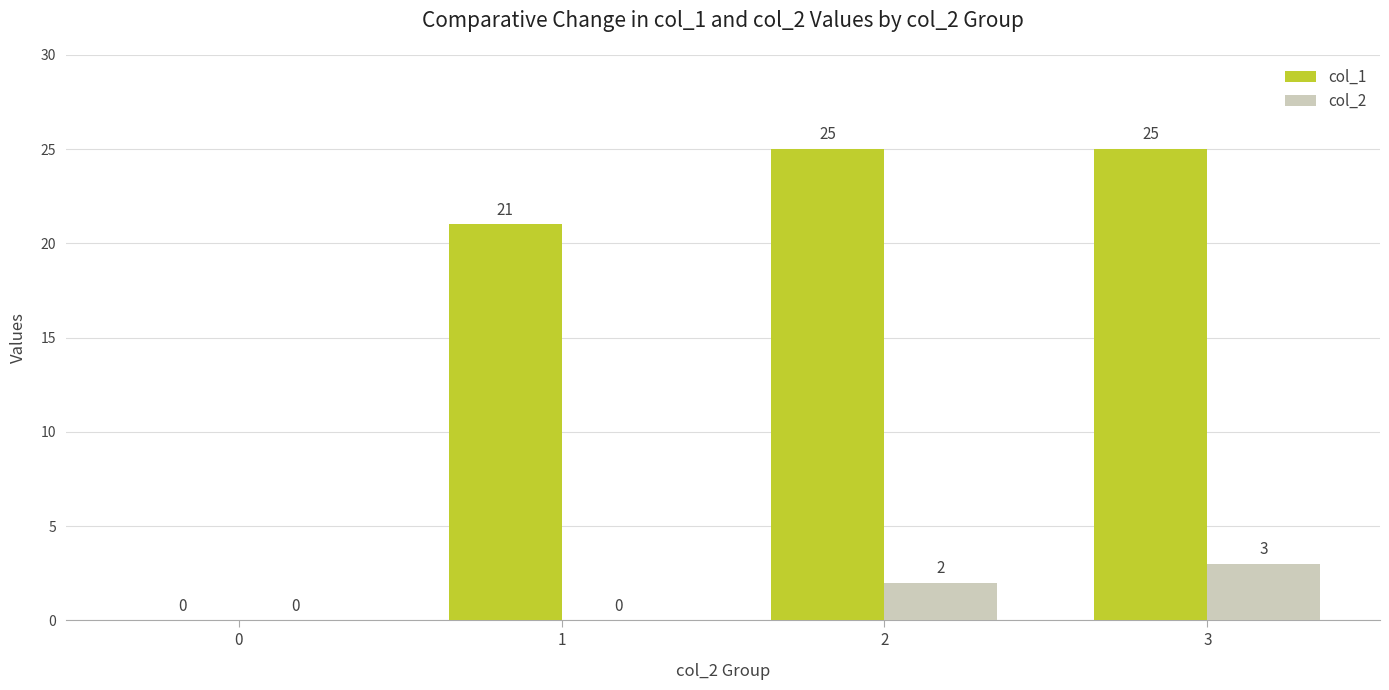

Which series changed the most between 1 and 3?

col_1